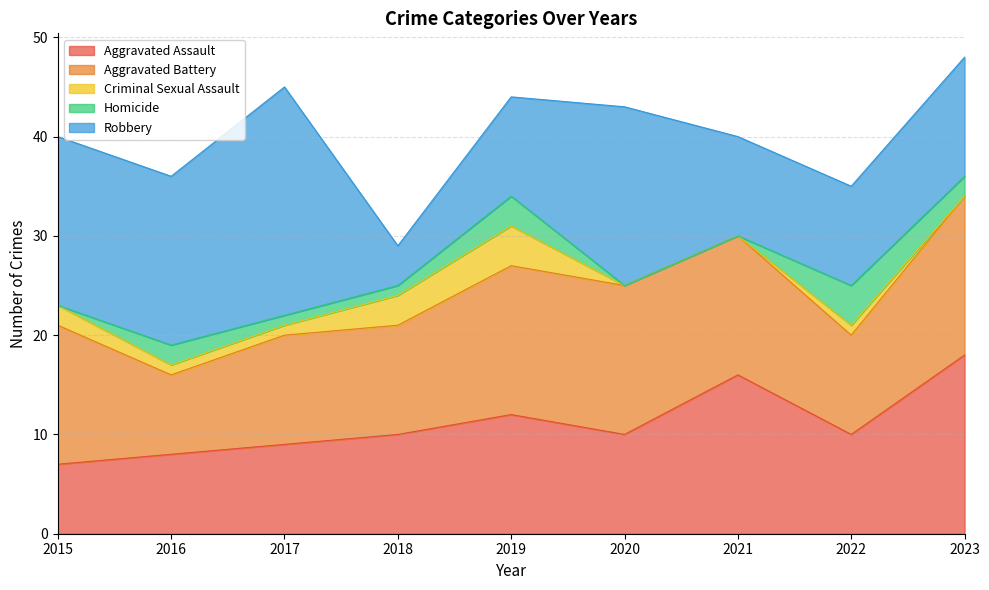

Reading left to right, transcribe all the data shown in this chart.

Aggravated Assault: 7	8	9	10	12	10	16	10	18
Aggravated Battery: 14	8	11	11	15	15	14	10	16
Criminal Sexual Assault: 2	1	1	3	4	0	0	1	0
Homicide: 0	2	1	1	3	0	0	4	2
Robbery: 17	17	23	4	10	18	10	10	12